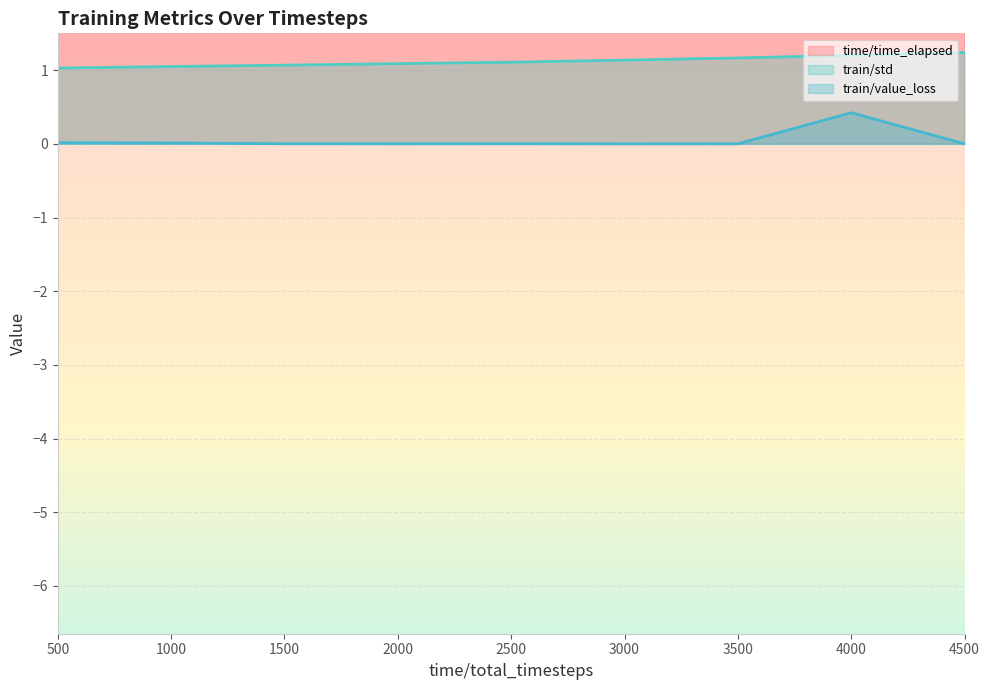

True or false: train/std has a value of 1.2 at 4500.

True